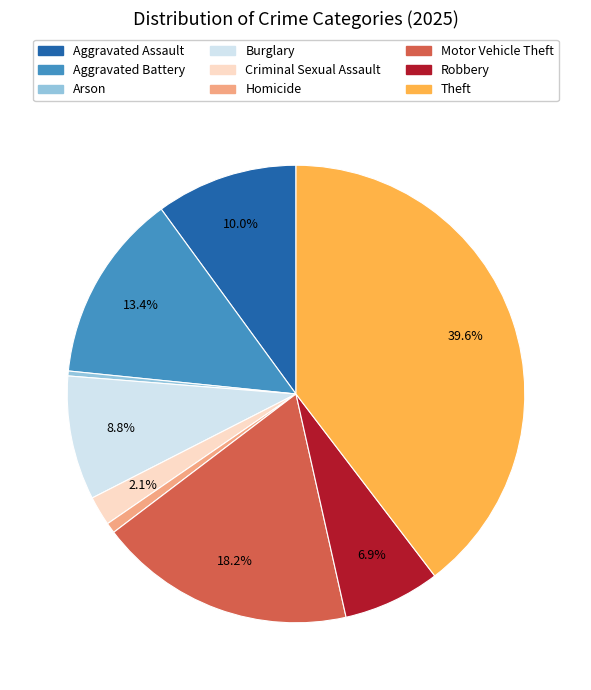

Is there a majority slice in this chart?

No